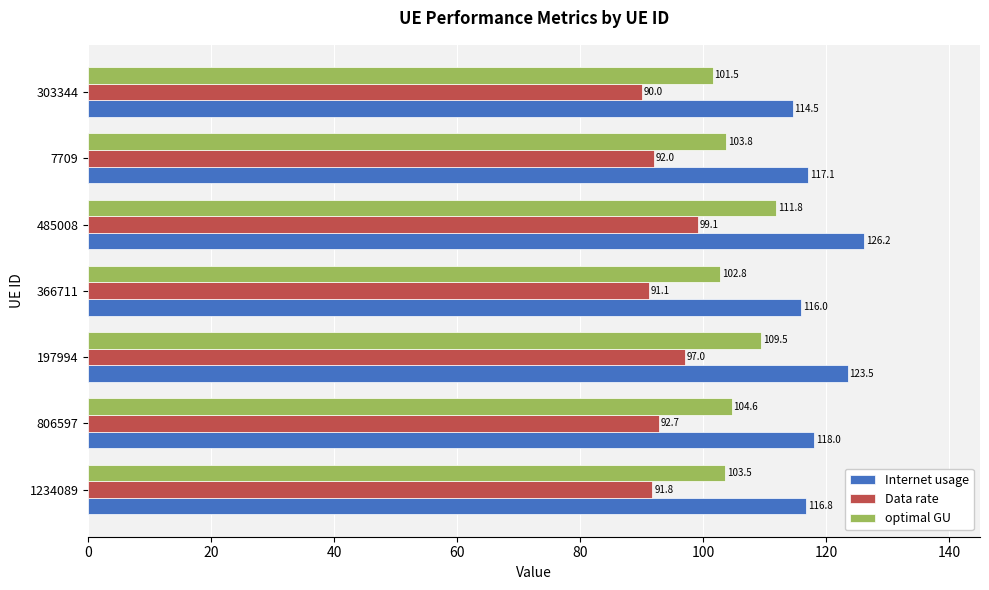

Which series has the largest total across all categories?

Internet usage